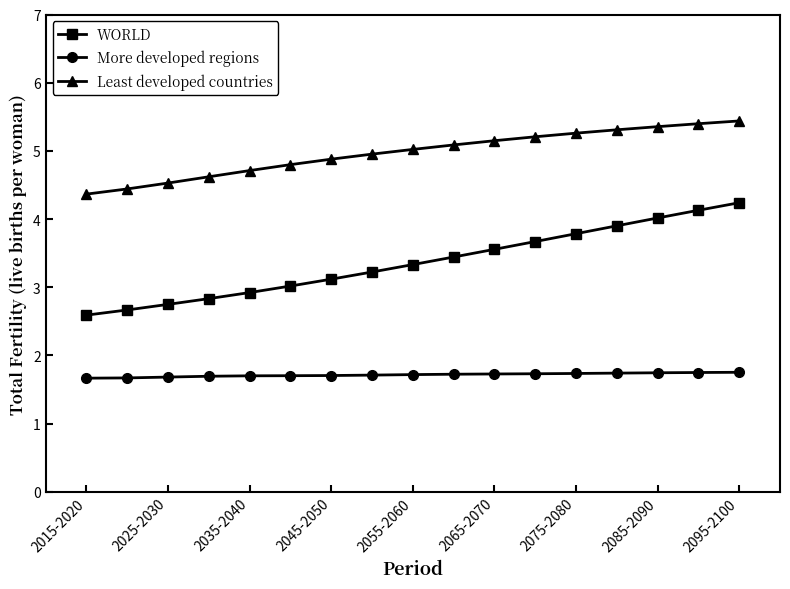

How many More developed regions values are between 1 and 2?

17